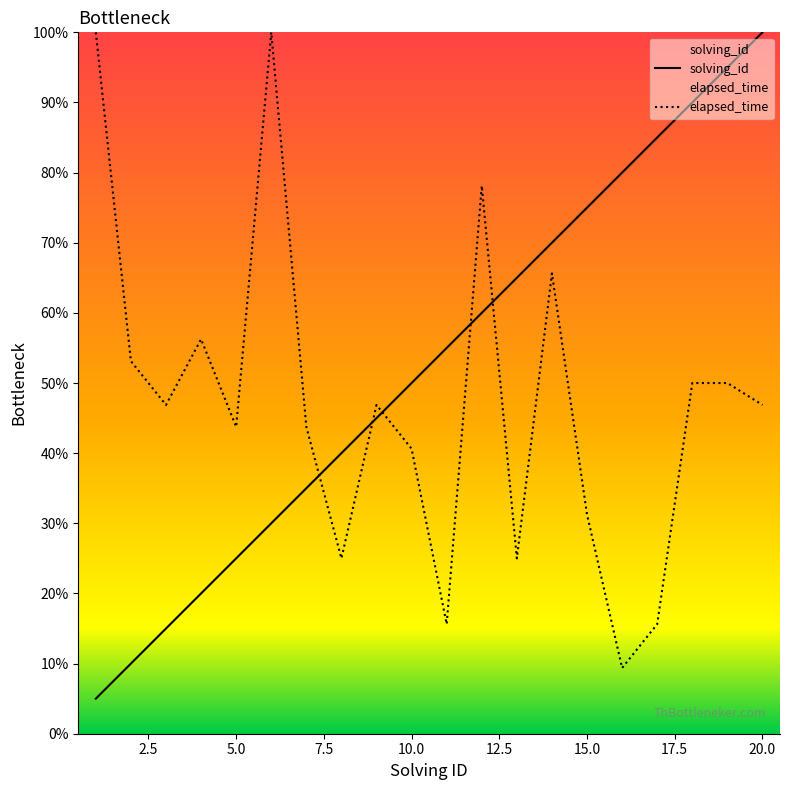

Rank the categories by solving_id value from highest to lowest.

20, 19, 18, 17, 16, 15, 14, 13, 12, 11, 10, 9, 8, 7, 6, 5, 4, 3, 2, 1